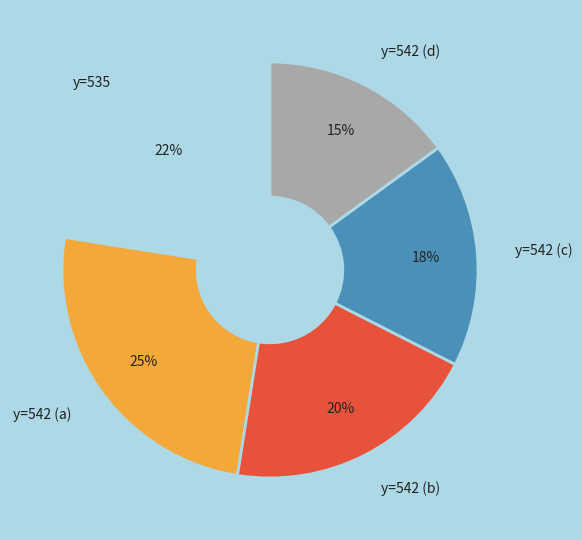

Do y=542 (a) and y=542 (d) together represent more than half of the pie?

No